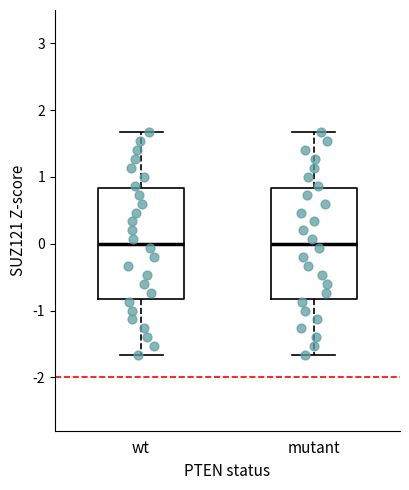

Reading left to right, transcribe this box plot: for each box, give where its median line is, the range the box spans, and where its two whiskers end, as read against the y-axis. The values are not printed on the chart, so give them approximately, as read against the axis.

wt: median 0.0, box -0.8 to 0.8, whiskers -1.7 to 1.7
mutant: median 0.0, box -0.8 to 0.8, whiskers -1.7 to 1.7